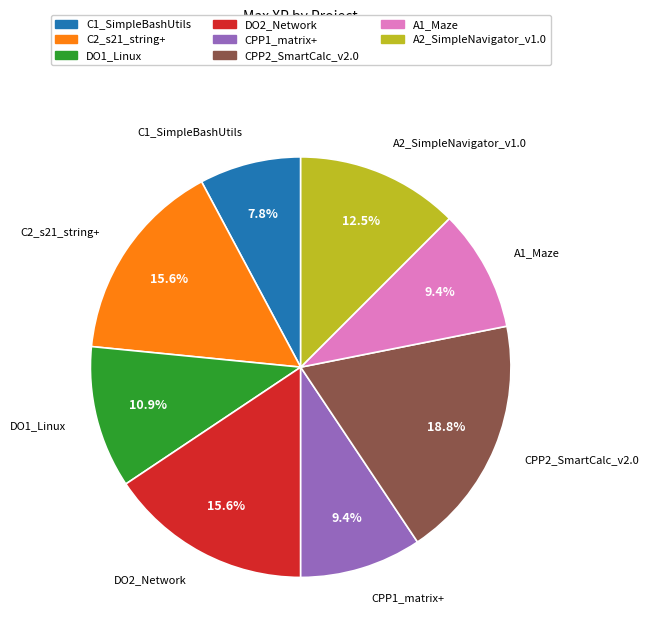

To the nearest percent, what is the difference between the largest and smallest slice percentages?

11%